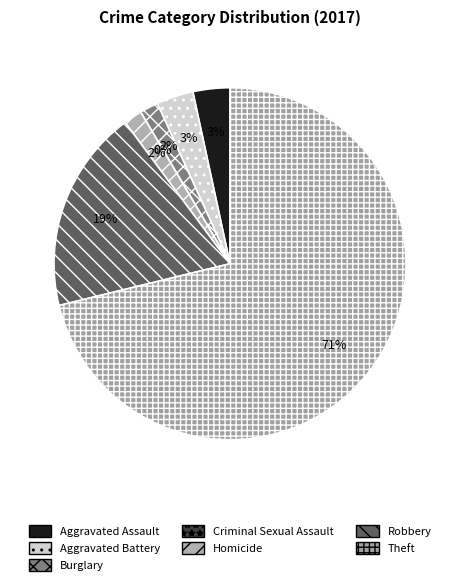

Which slice is the smallest?

Criminal Sexual Assault